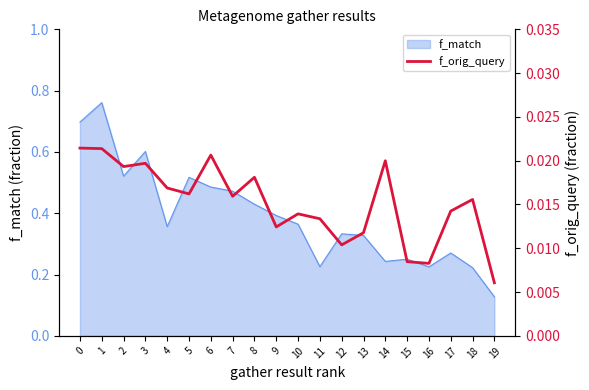

The f_match series shows 0.4 at 14. True or false?

False